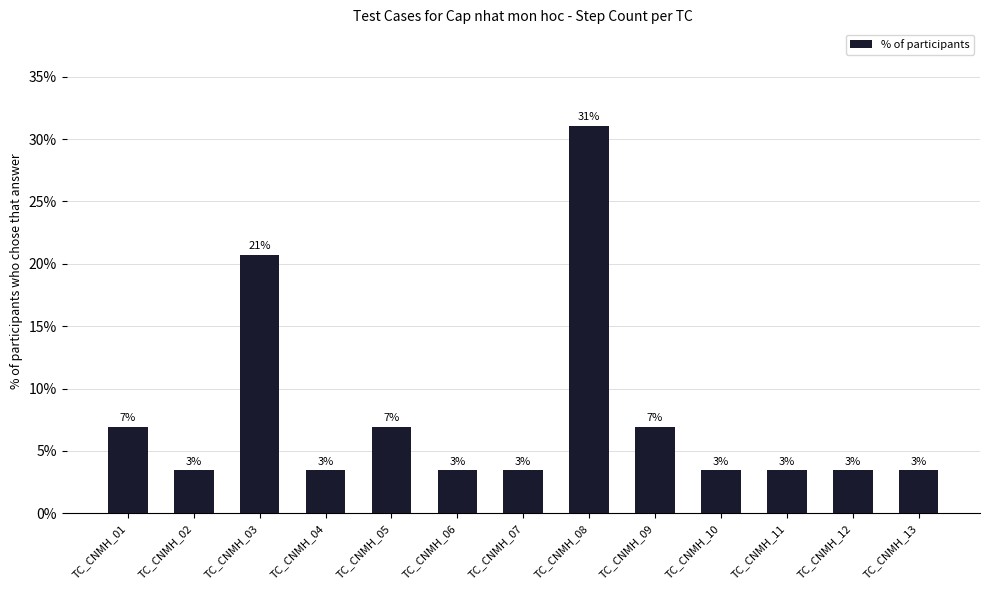

Rank the categories by value from highest to lowest.

TC_CNMH_08, TC_CNMH_03, TC_CNMH_01, TC_CNMH_05, TC_CNMH_09, TC_CNMH_02, TC_CNMH_04, TC_CNMH_06, TC_CNMH_07, TC_CNMH_10, TC_CNMH_11, TC_CNMH_12, TC_CNMH_13